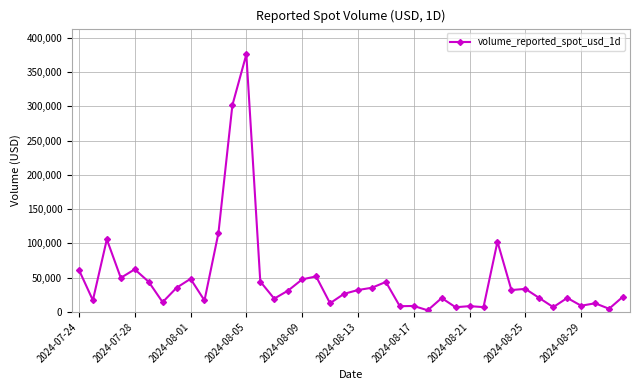

What is the smallest value displayed?

2390.7